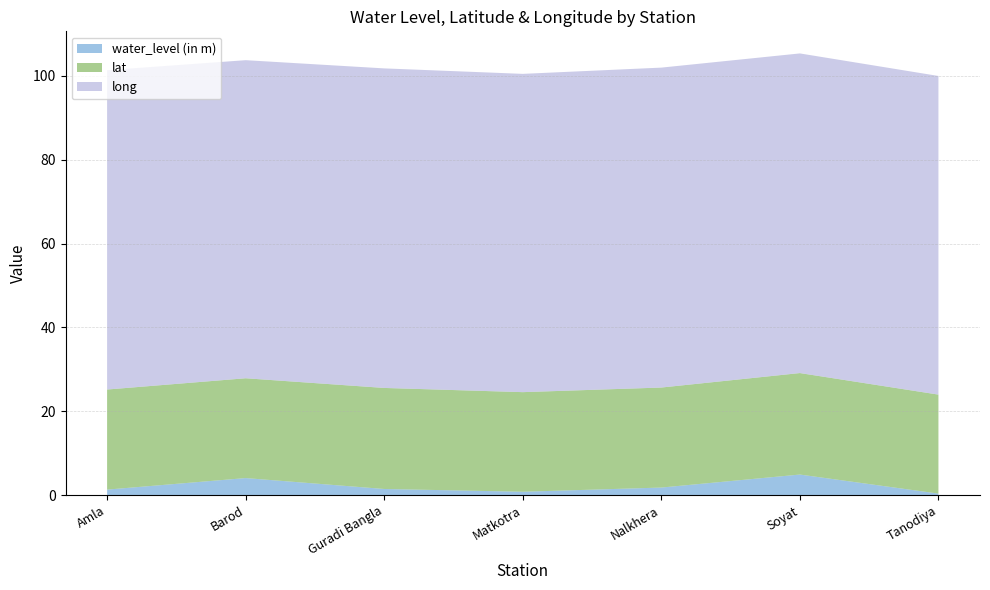

Reading right to left, what are all the values shown in this chart?

water_level (in m): 0.4	4.9	1.8	0.8	1.5	4.1	1.4
lat: 23.6	24.2	23.8	23.7	24.1	23.8	23.9
long: 75.9	76.2	76.2	75.9	76.2	75.8	76.1